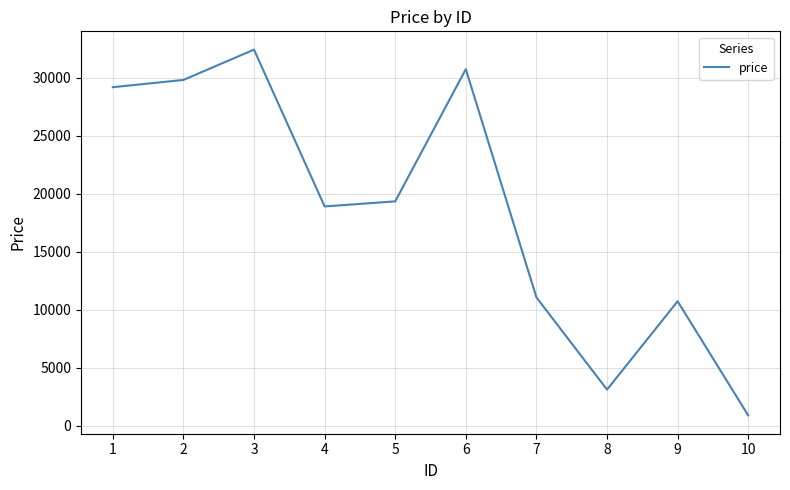

Which has a higher value, 7 or 5?

5